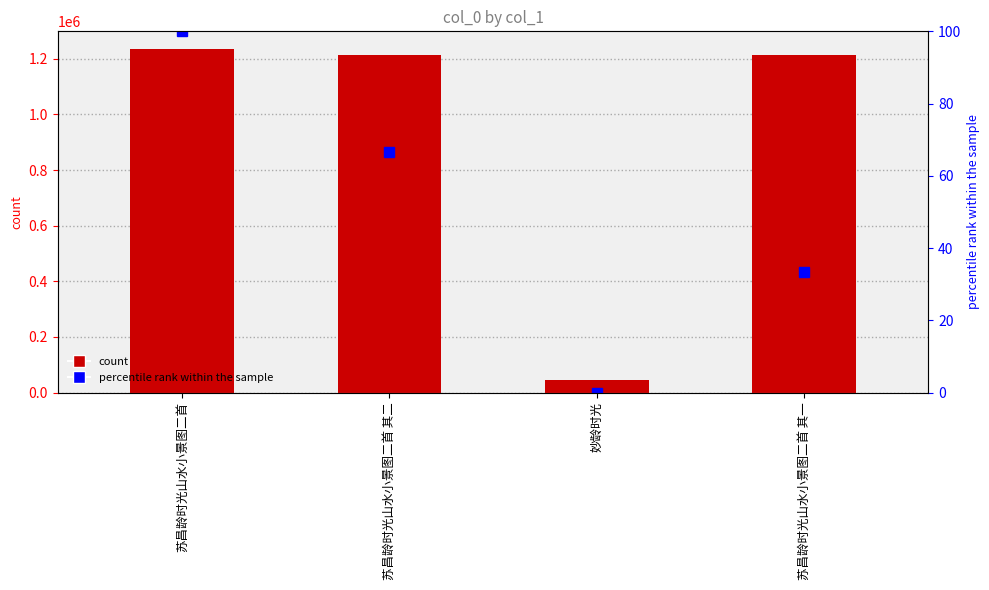

True or false: col_0 has a value of 45498.0 at 妙龄时光.

True